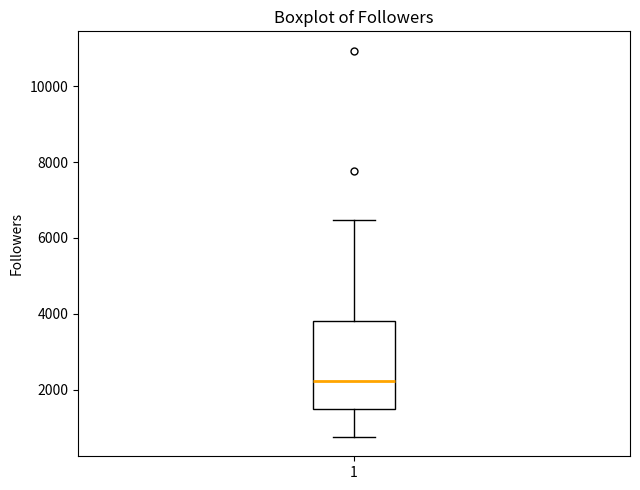

Where is the lower edge of the box at x = 1 on the y-axis? The values are not printed on the chart, so give them approximately, as read against the axis.

1400